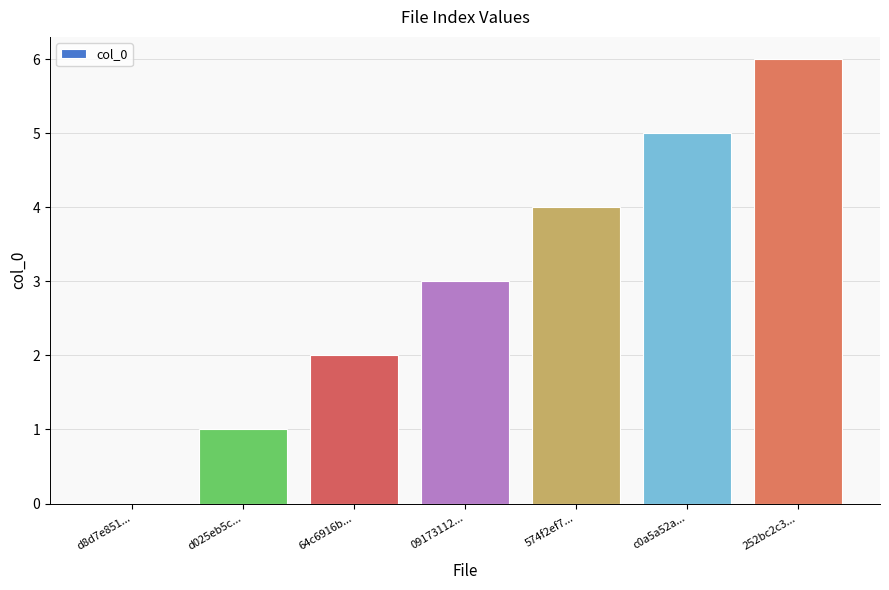

At which label is the value closest to 3?

09173112...